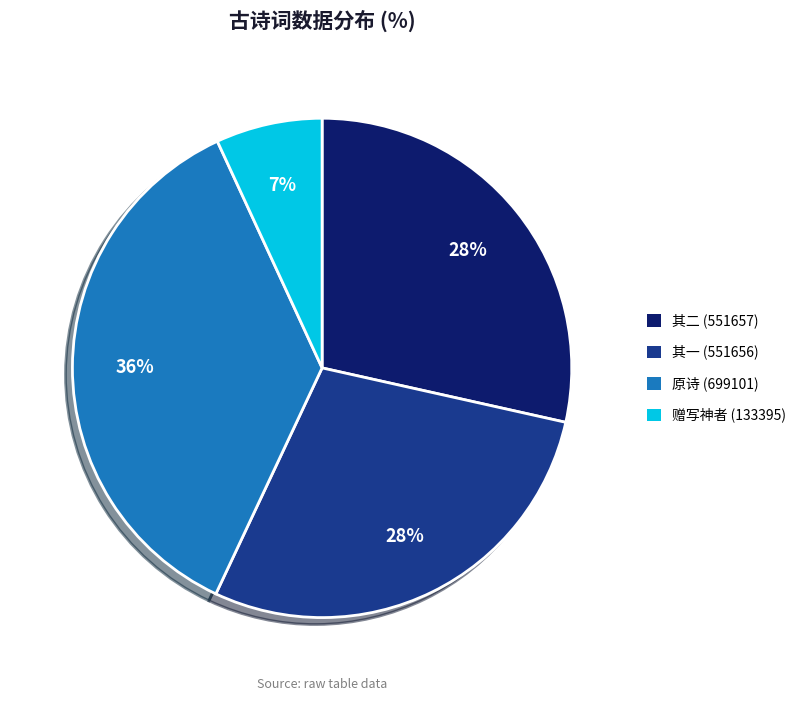

To the nearest percent, what is the average slice percentage?

25%